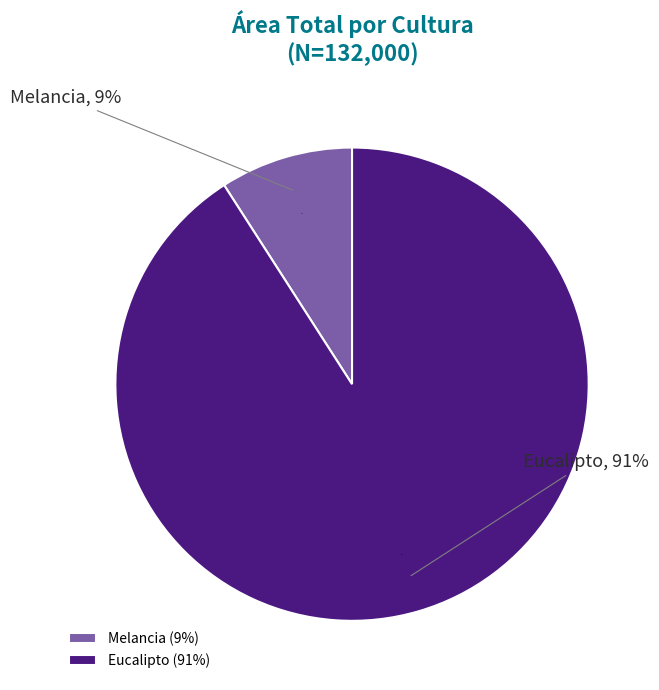

To the nearest percent, what portion does Melancia represent?

9%